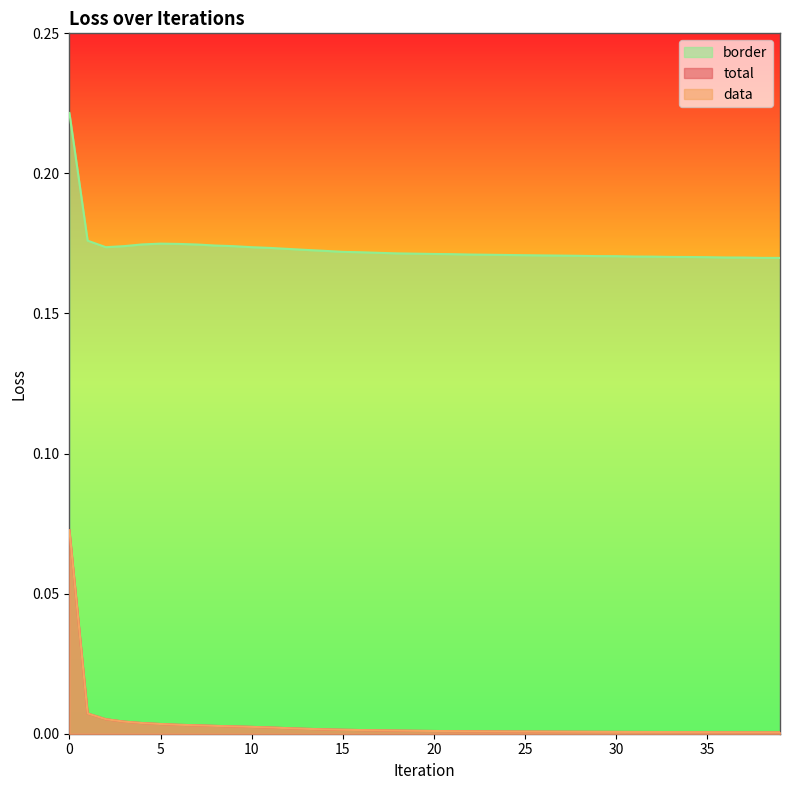

True or false: total and data intersect in this chart.

False